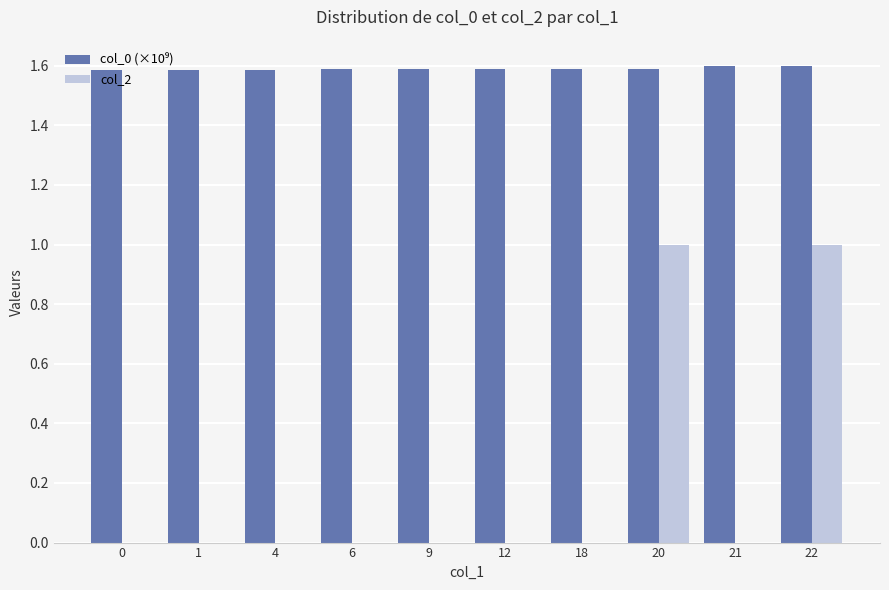

What is the total value across all series at 12?

1.6